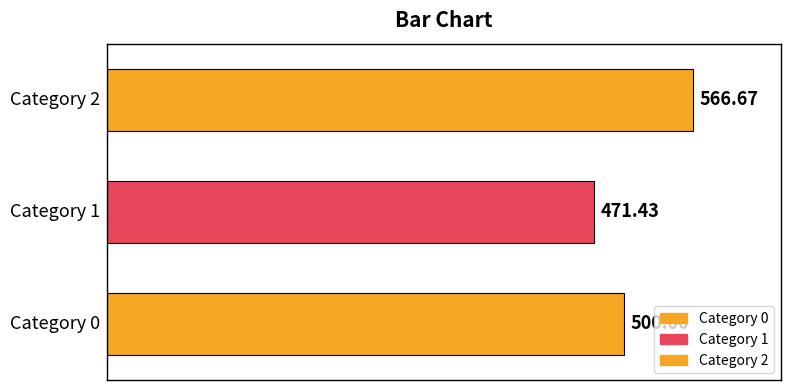

What is the sum of all values?

1538.1